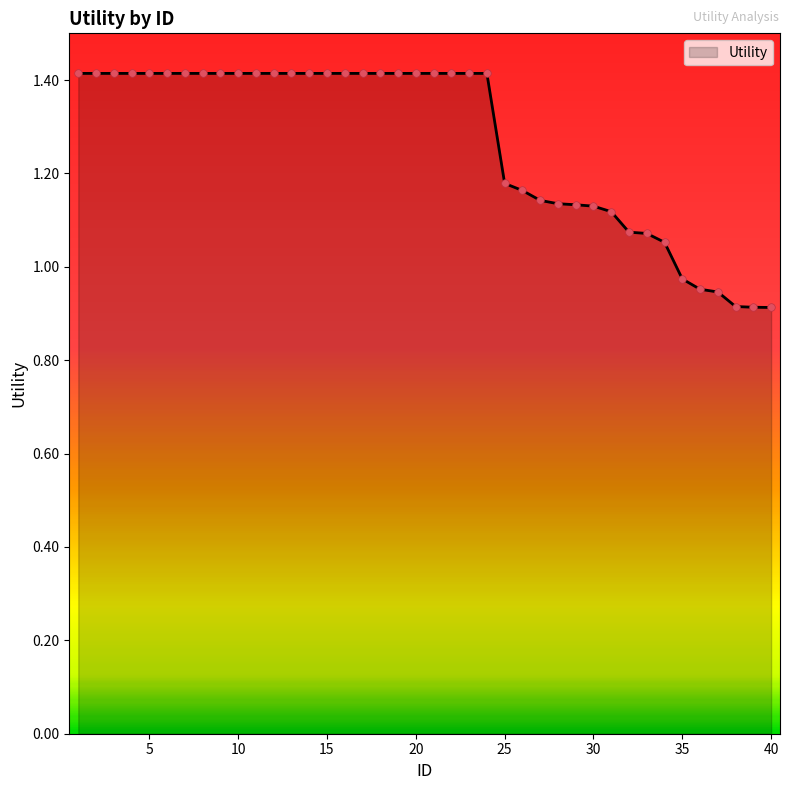

What is the difference between the maximum and minimum values?

0.5